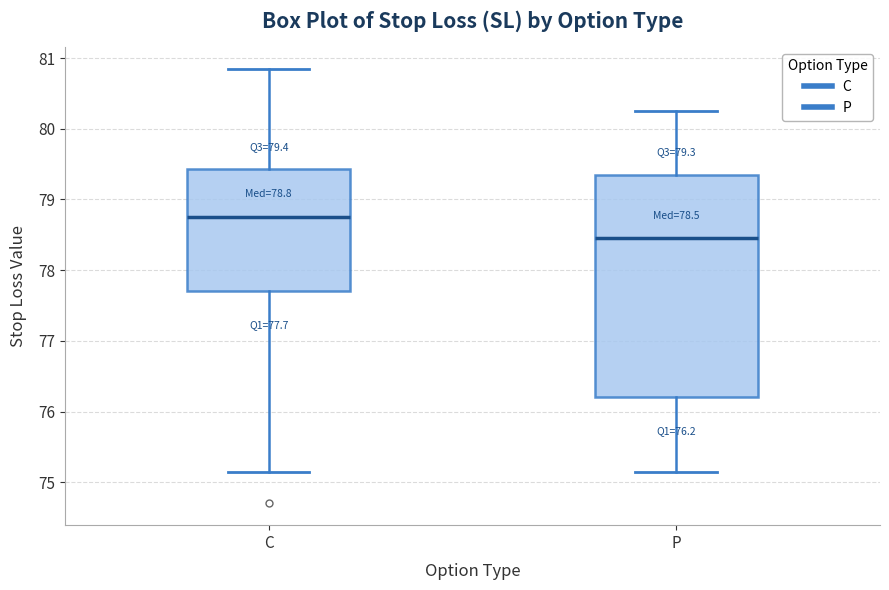

Which box is the tallest, from its lower edge to its upper edge?

P